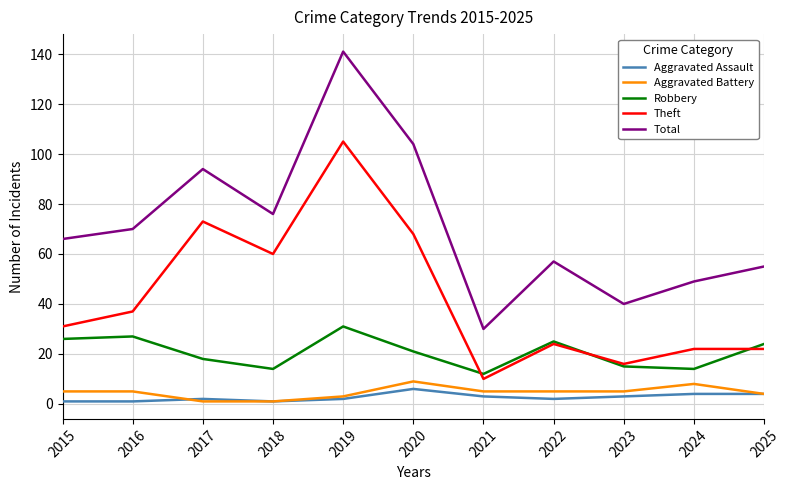

Is this an area chart (filled region under the line)?

No